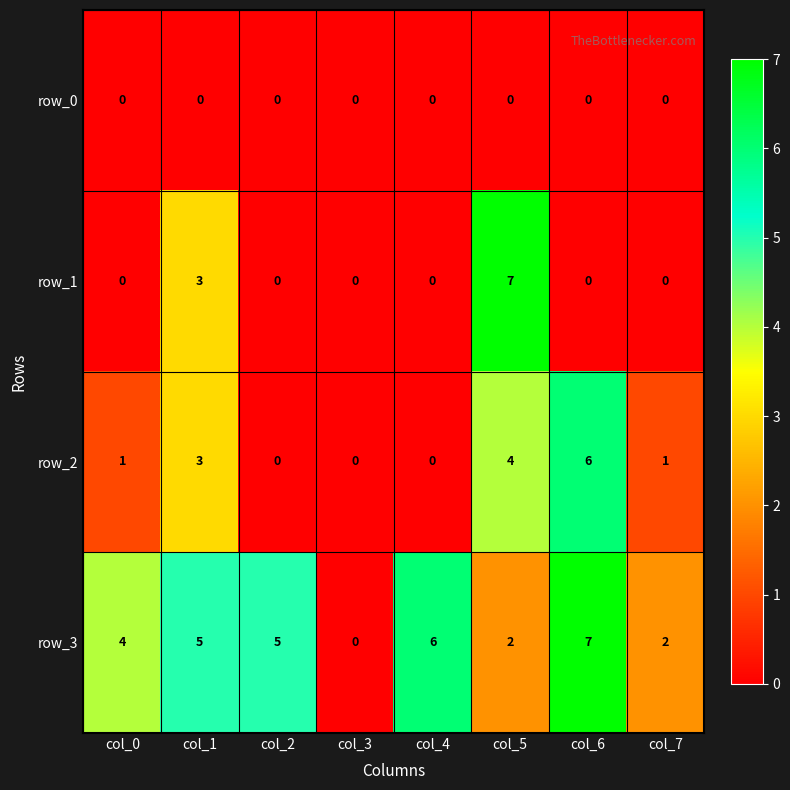

Which series has the largest total across all categories?

row_3